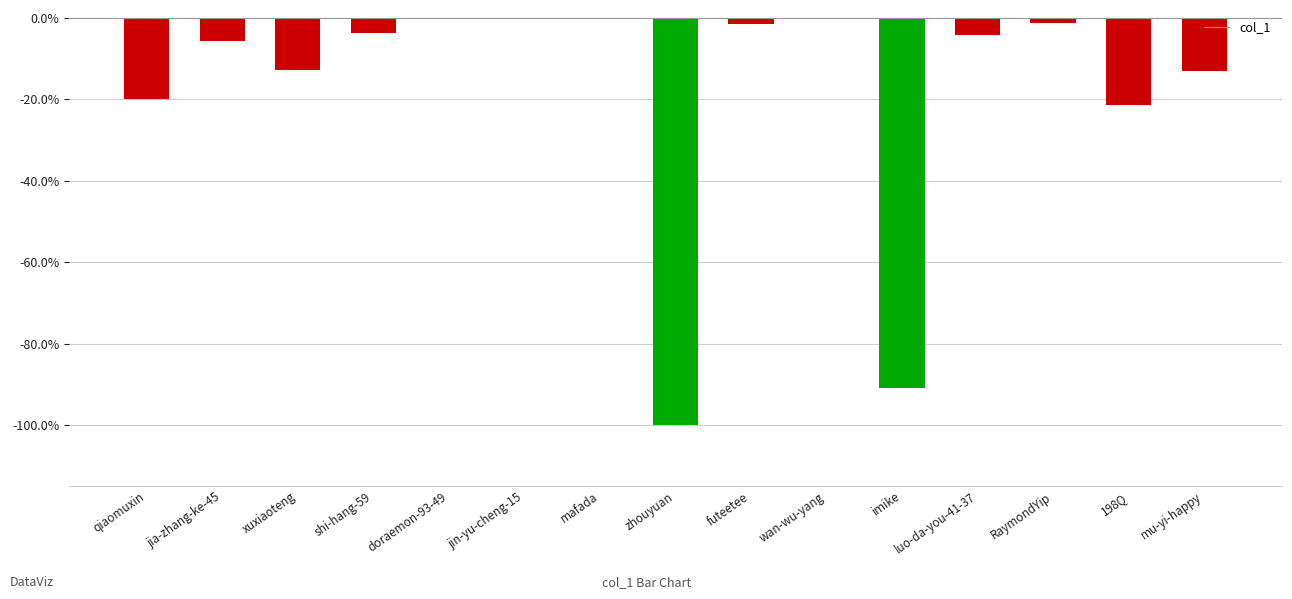

The value at imike is -133.4. True or false?

False